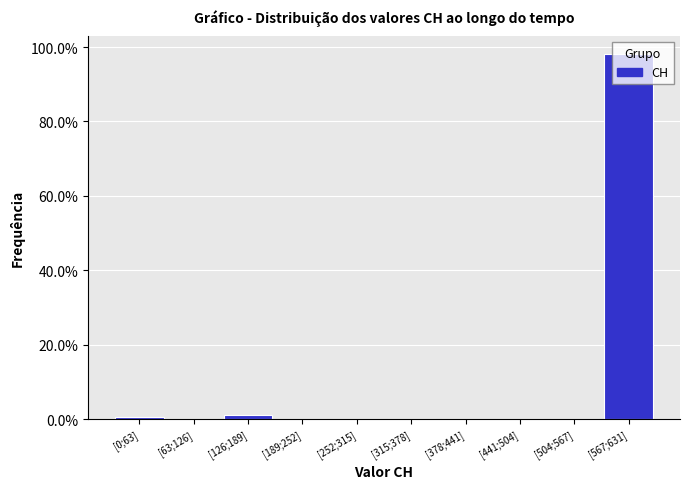

Read the value at [567;631].

98.1